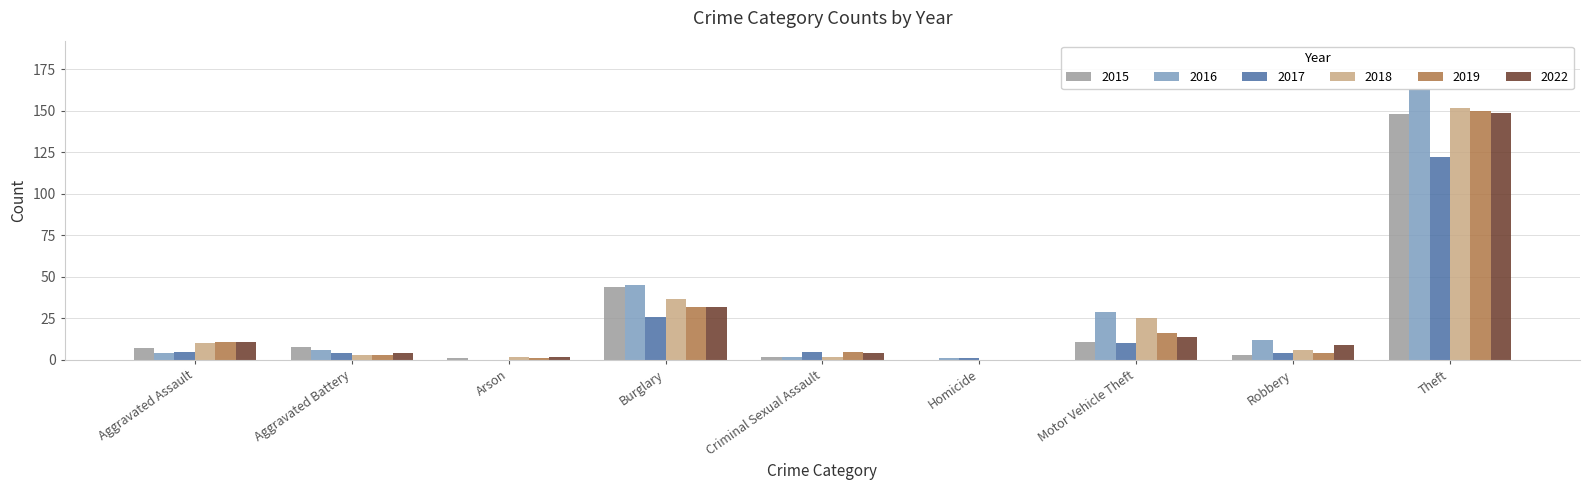

What is the sum of all 2019 values?

222